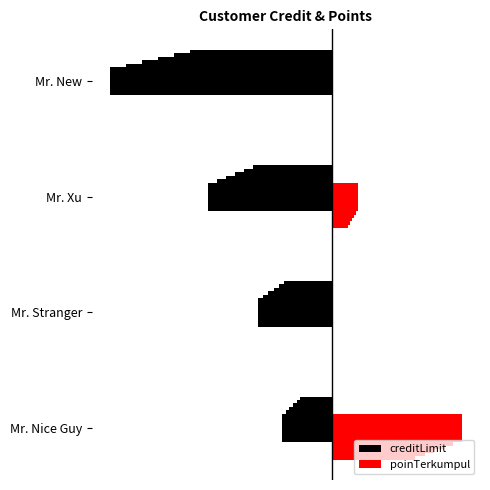

True or false: poinTerkumpul has a value of 0.1 at Mr. Xu.

True